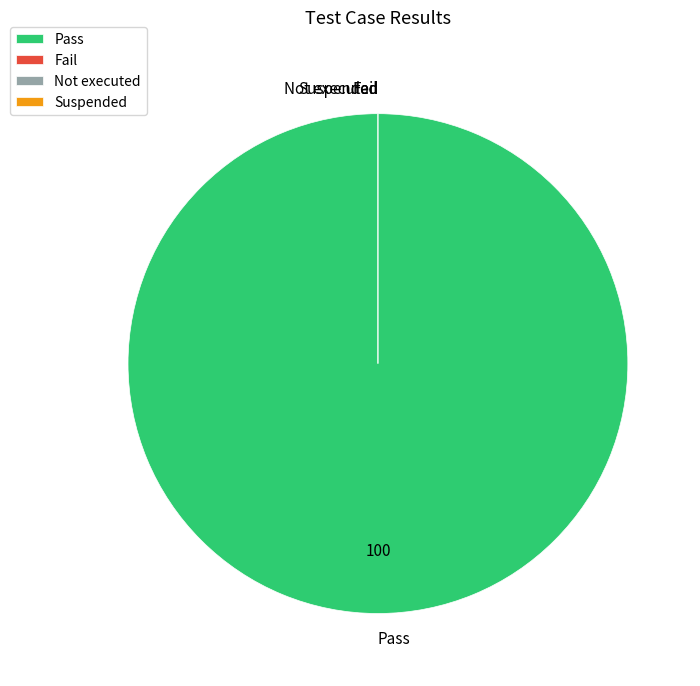

Which category has the smallest portion of the pie?

Fail